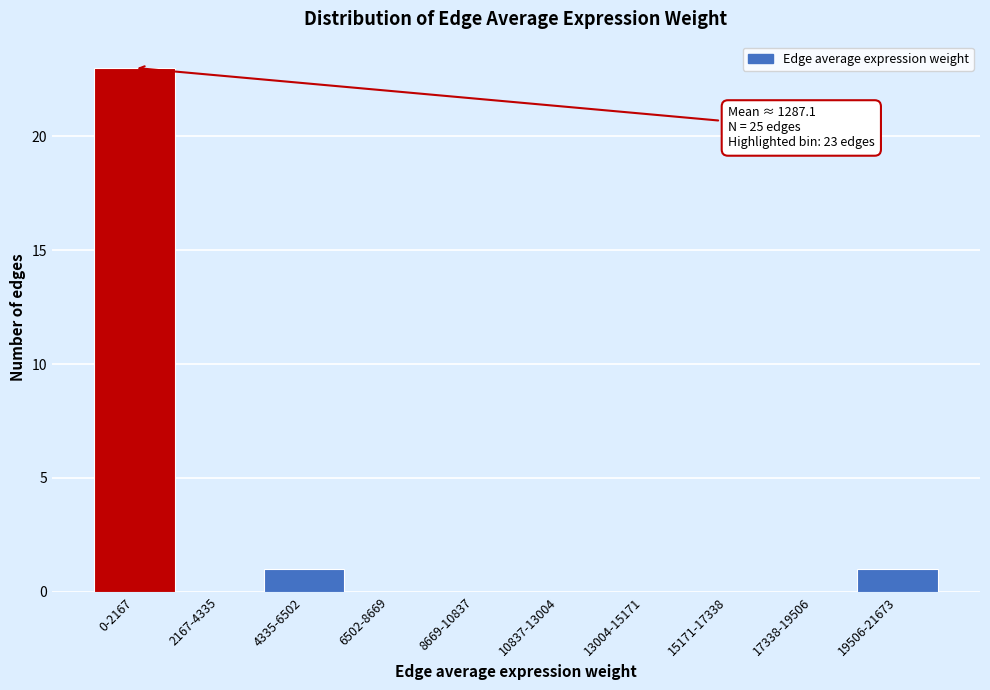

Reading left to right, transcribe all the data shown in this chart.

0-2167=23	2167-4335=0	4335-6502=1	6502-8669=0	8669-10837=0	10837-13004=0	13004-15171=0	15171-17338=0	17338-19506=0	19506-21673=1